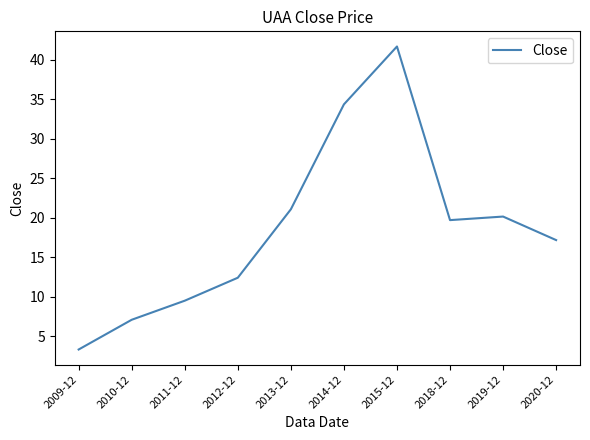

Rank the categories by value from highest to lowest.

2015-12, 2014-12, 2013-12, 2019-12, 2018-12, 2020-12, 2012-12, 2011-12, 2010-12, 2009-12